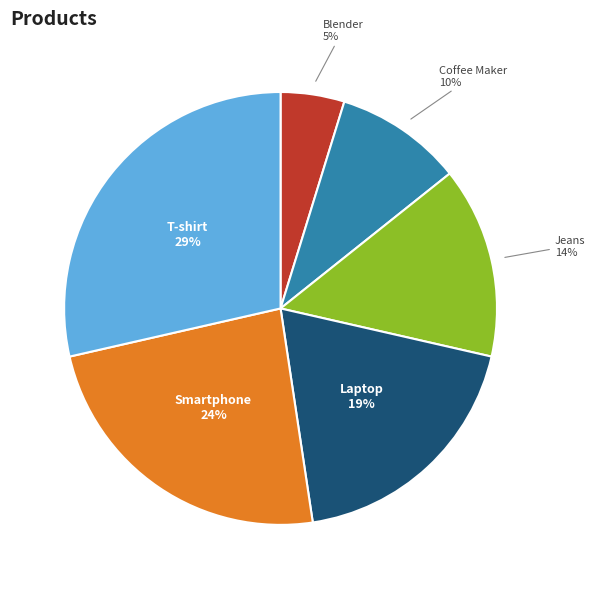

How many segments does this pie chart have?

6